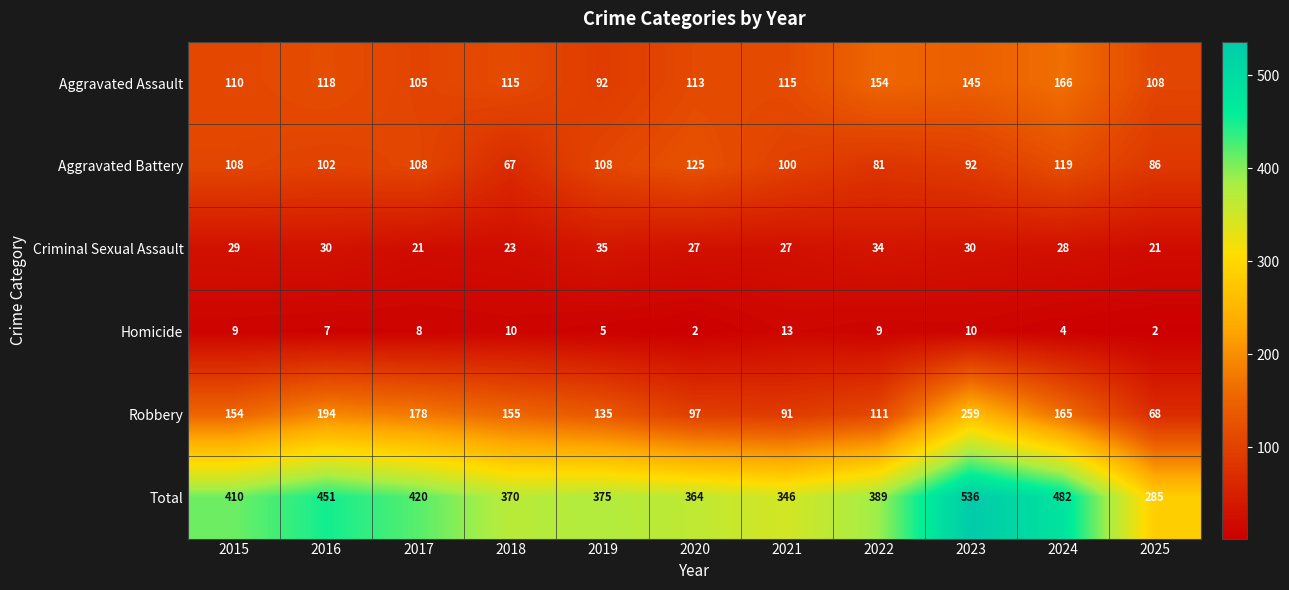

Which category has the lowest value in the Aggravated Assault series?

2019